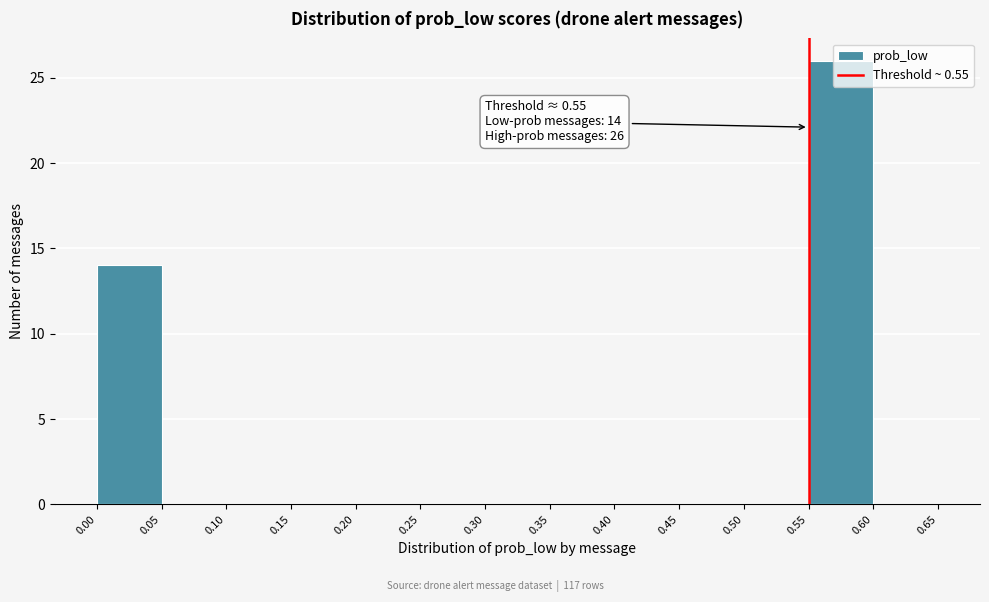

Over which range of the x-axis is the bar tallest?

0.55 to 0.60